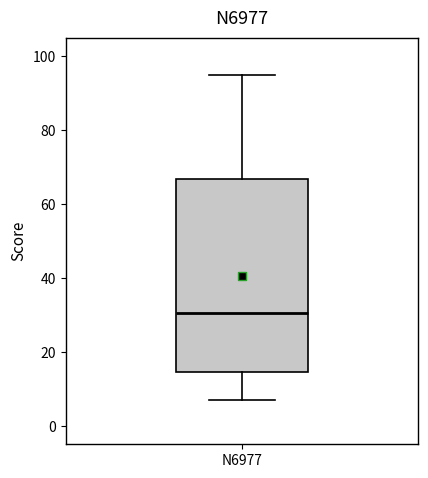

Transcribe this box plot: give where the median line is, the range the box spans, and where the two whiskers end, as read against the y-axis. The values are not printed on the chart, so give them approximately, as read against the axis.

median 30, box 14 to 66, whiskers 8 to 96